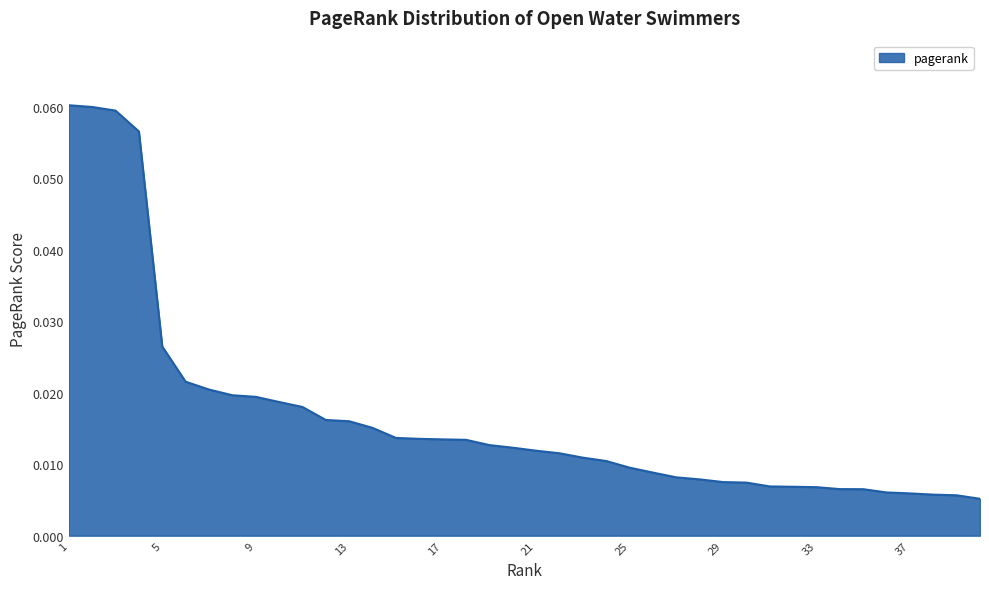

What is the difference between the maximum and second lowest values?

0.1